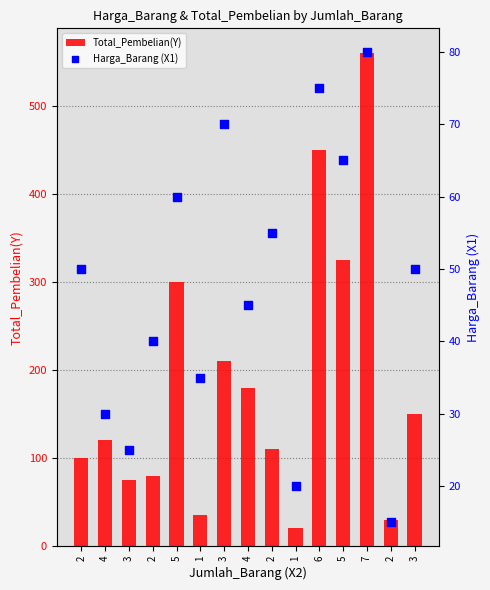

At which category is the sum across all series the highest?

7